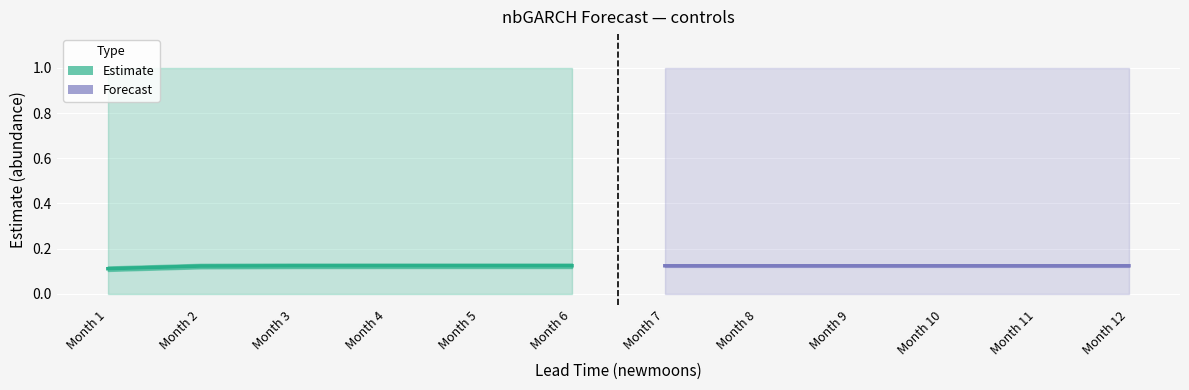

How many lines are shown in the chart?

2